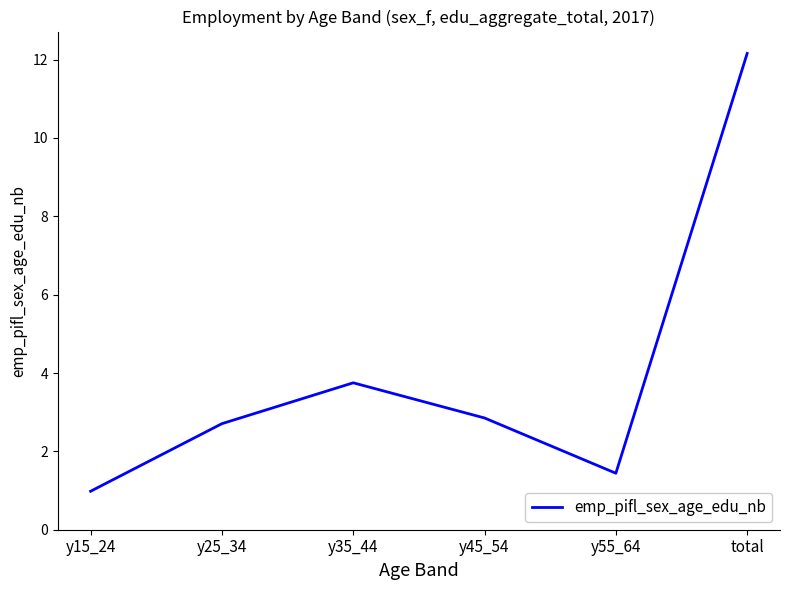

Rank the categories by value from highest to lowest.

total, y35_44, y45_54, y25_34, y55_64, y15_24